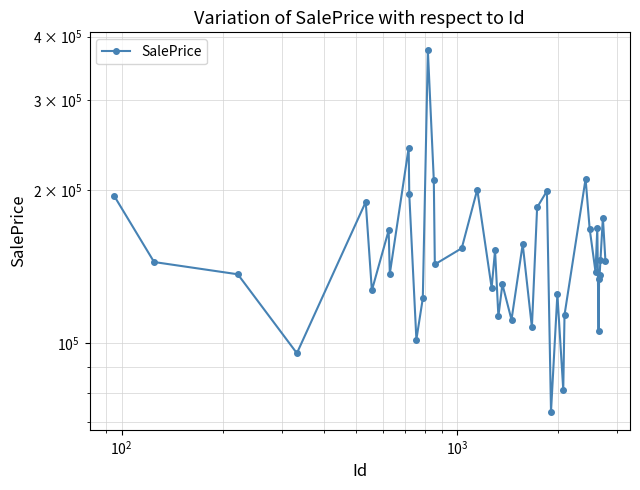

True or false: the data shows 37694.2 at 18.

False